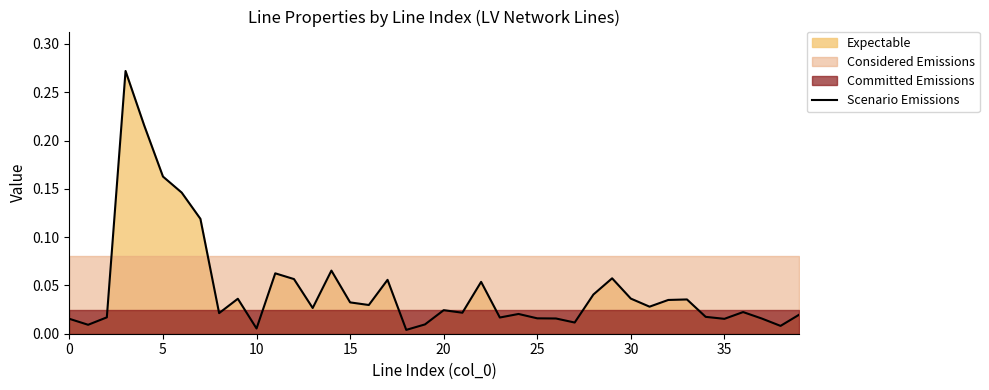

How many points are higher than both their immediate neighbors (excluding endpoints)?

11